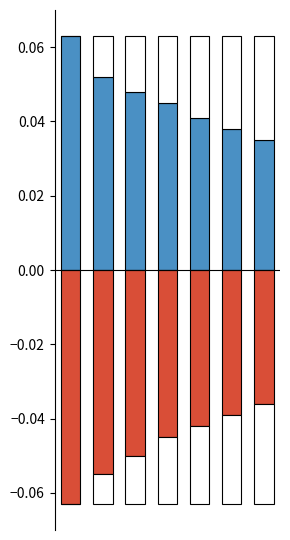

The value of Negative at 0 is -0.1. True or false?

True